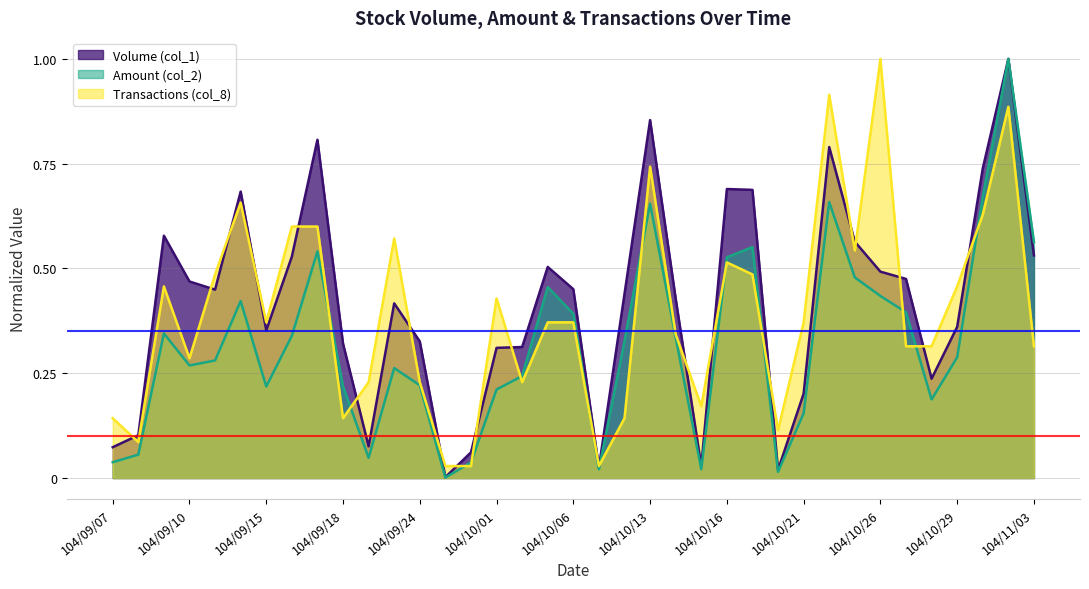

At which category is the sum across all series the highest?

104/11/02